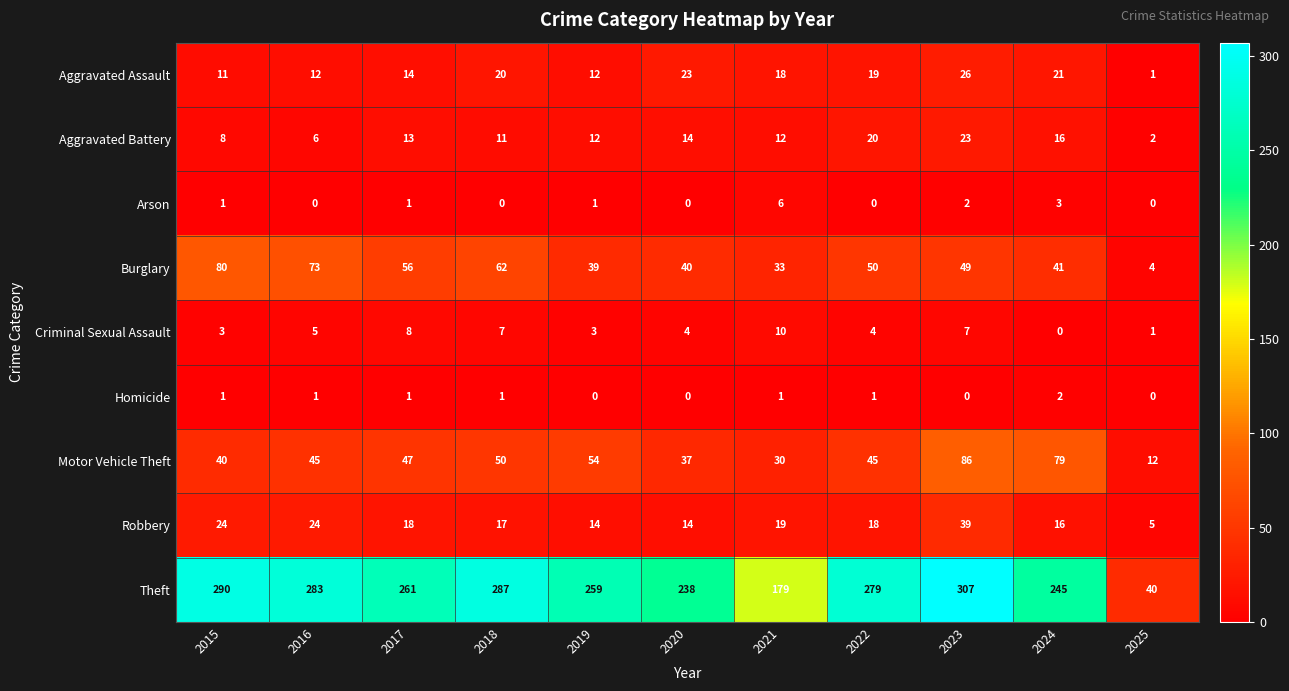

Which series has the largest range (max minus min)?

Theft